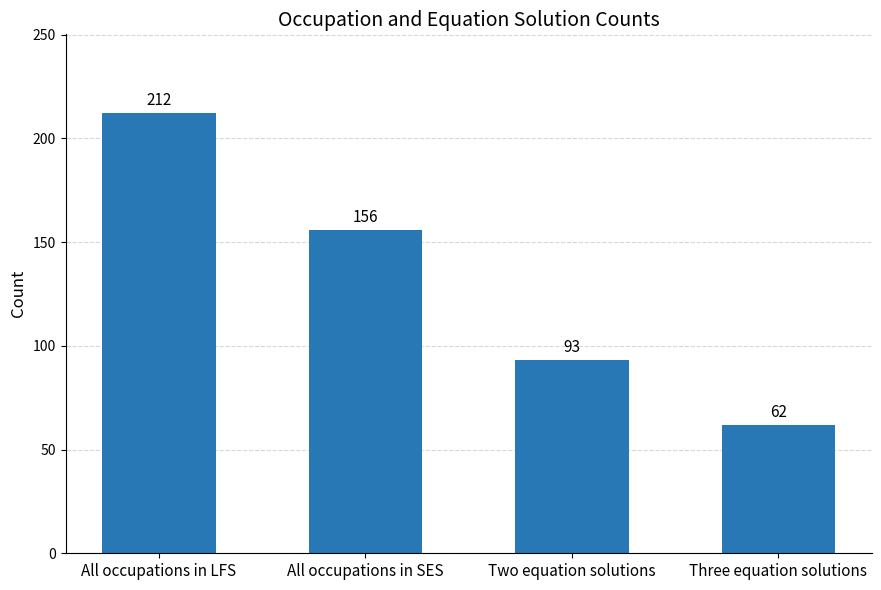

Is it true that the value at All occupations in LFS is 124?

False